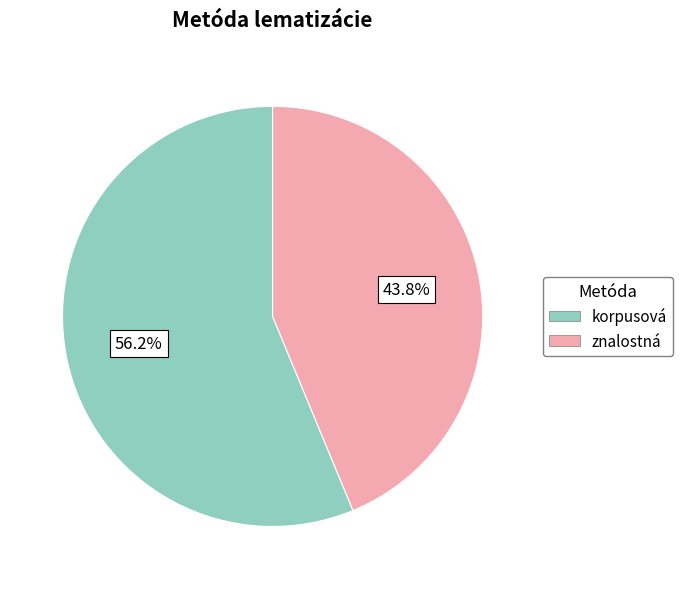

What is the ratio of the value at korpusová to the value at znalostná?

1.3